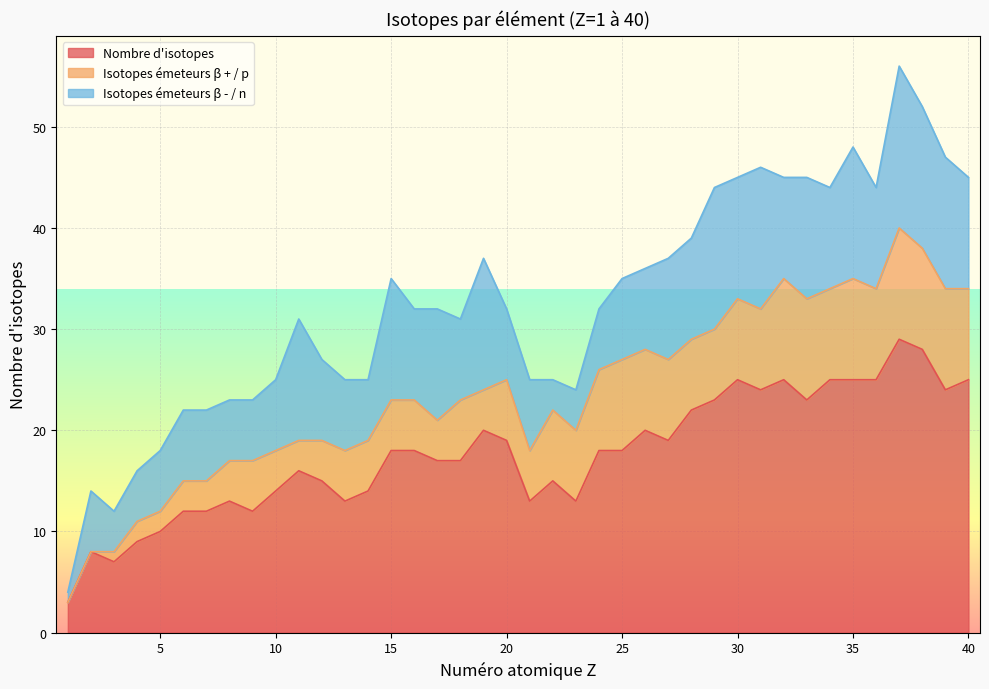

At which label does Nombre d'isotopes first exceed 18?

19